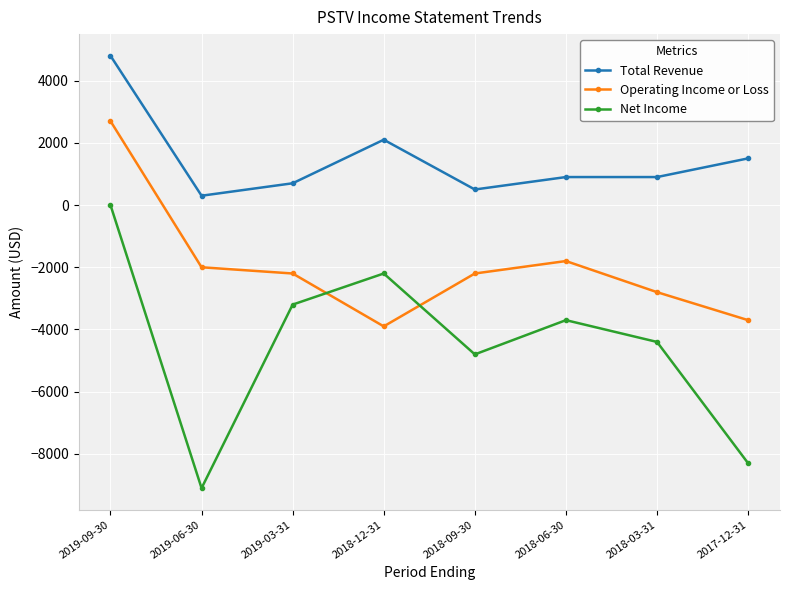

The value of Net Income at 2018-03-31 is -4400. True or false?

True